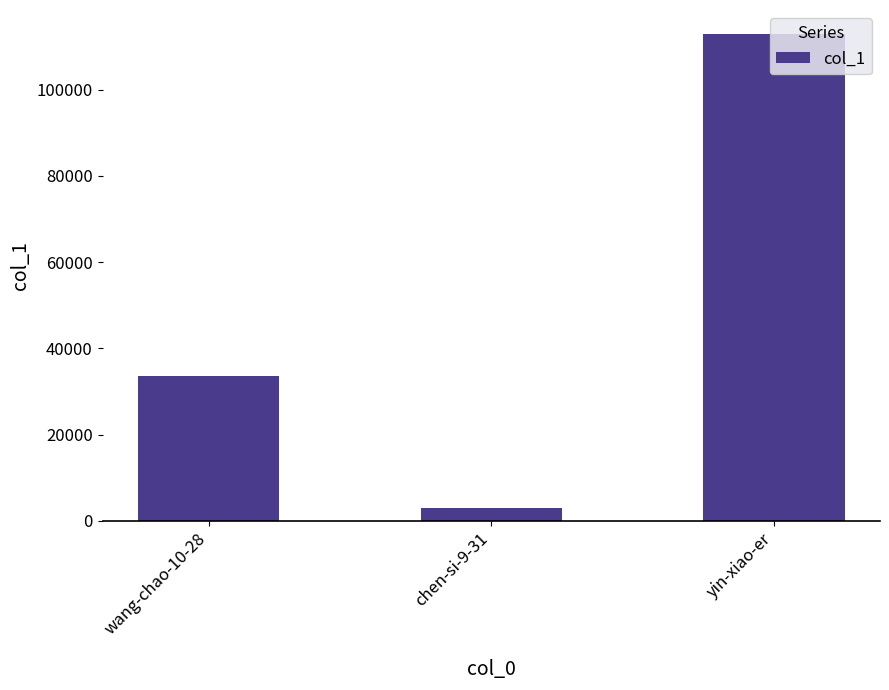

Reading left to right, transcribe all the data shown in this chart.

wang-chao-10-28=33542	chen-si-9-31=3061	yin-xiao-er=112837